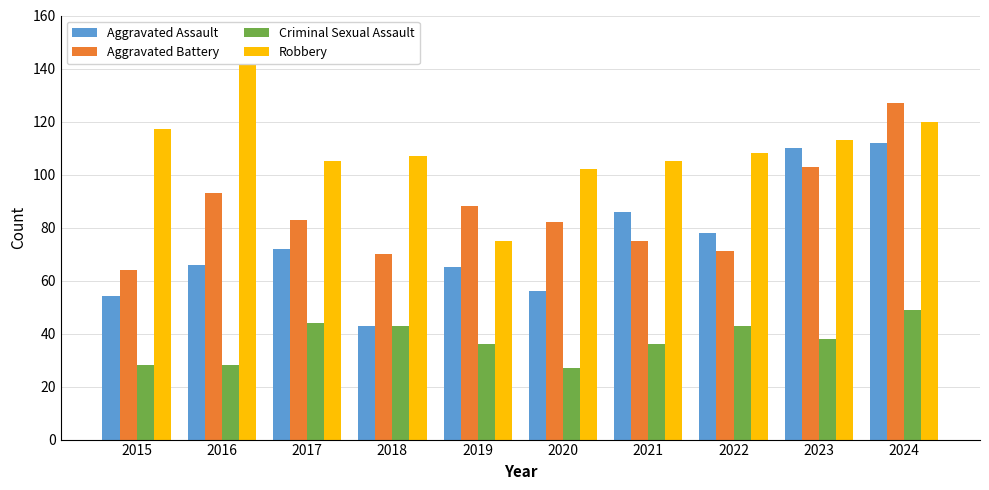

The value of Aggravated Battery at 2017 is 58. True or false?

False